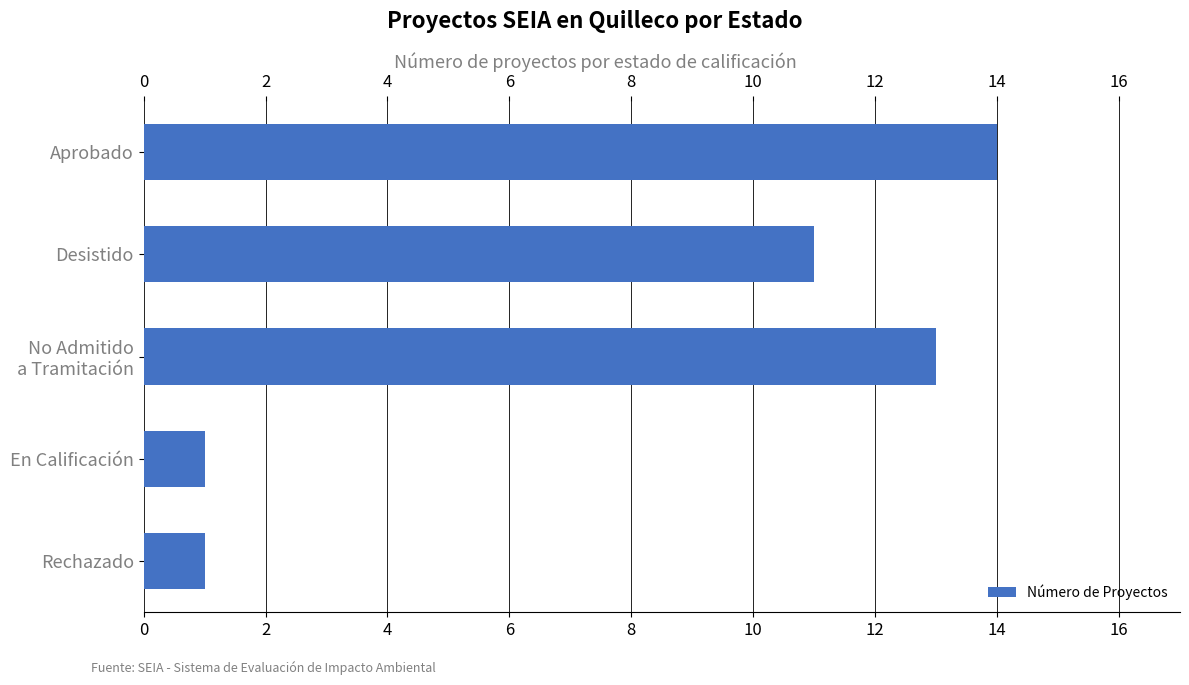

Which label corresponds to the largest value in the chart?

Aprobado